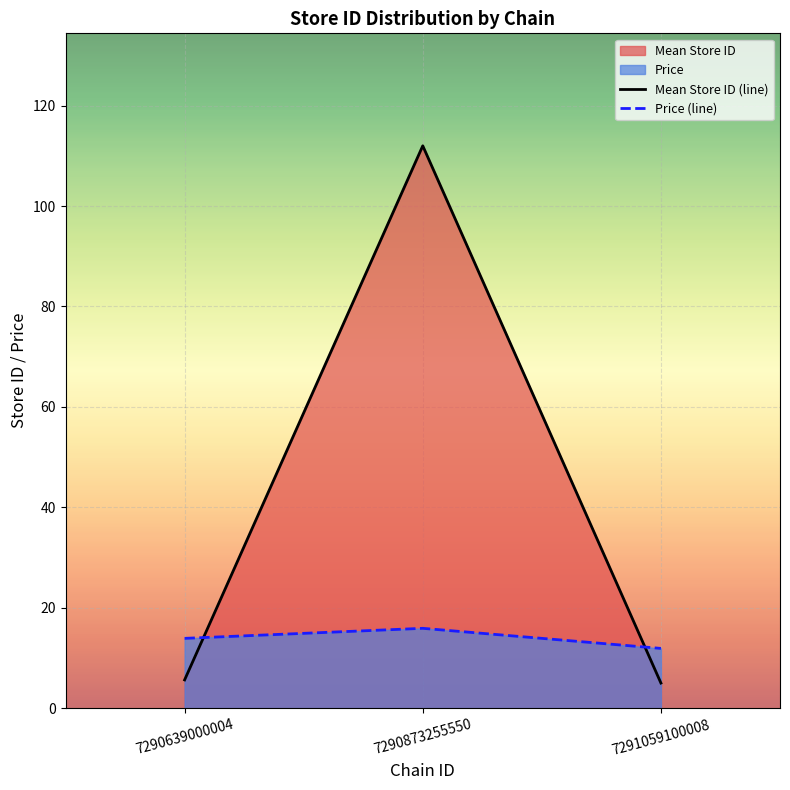

What is the maximum value for Price (line)?

15.9